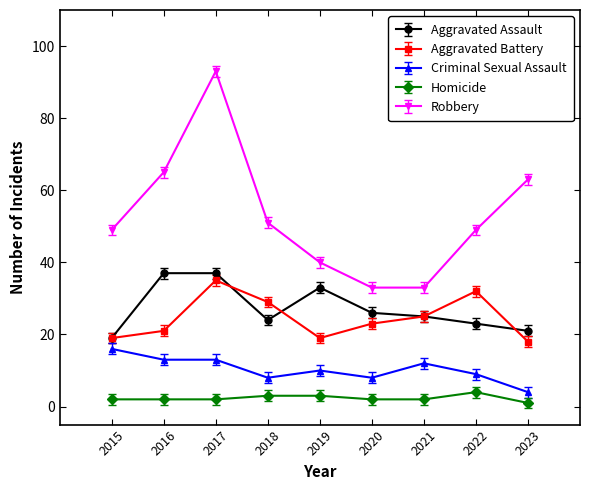

Which series changed the most between 2017 and 2023?

Robbery